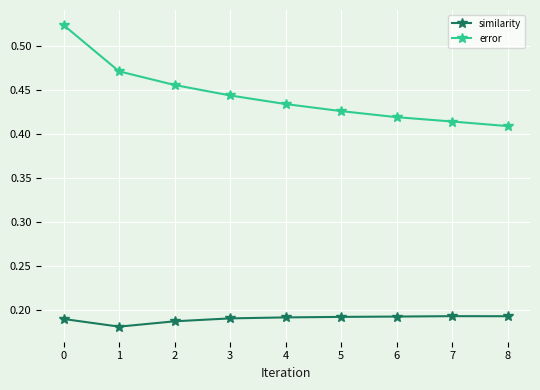

Which label corresponds to the largest value in the chart?

0